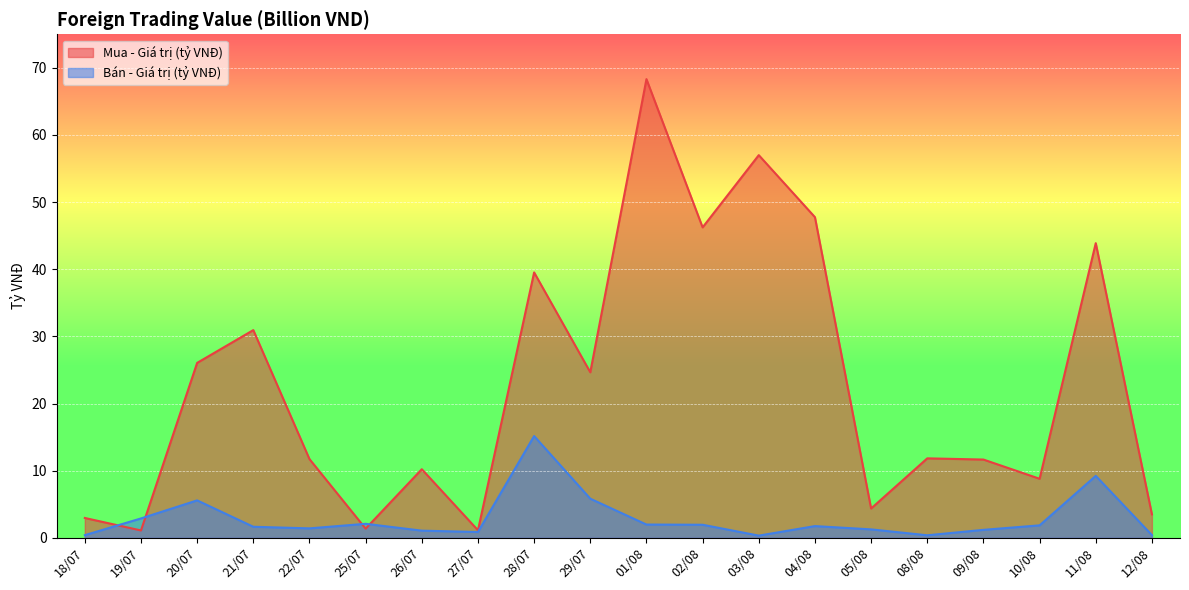

What is the difference between the maximum and second lowest values in the Mua - Giá trị (tỷ VNĐ) series?

67.2